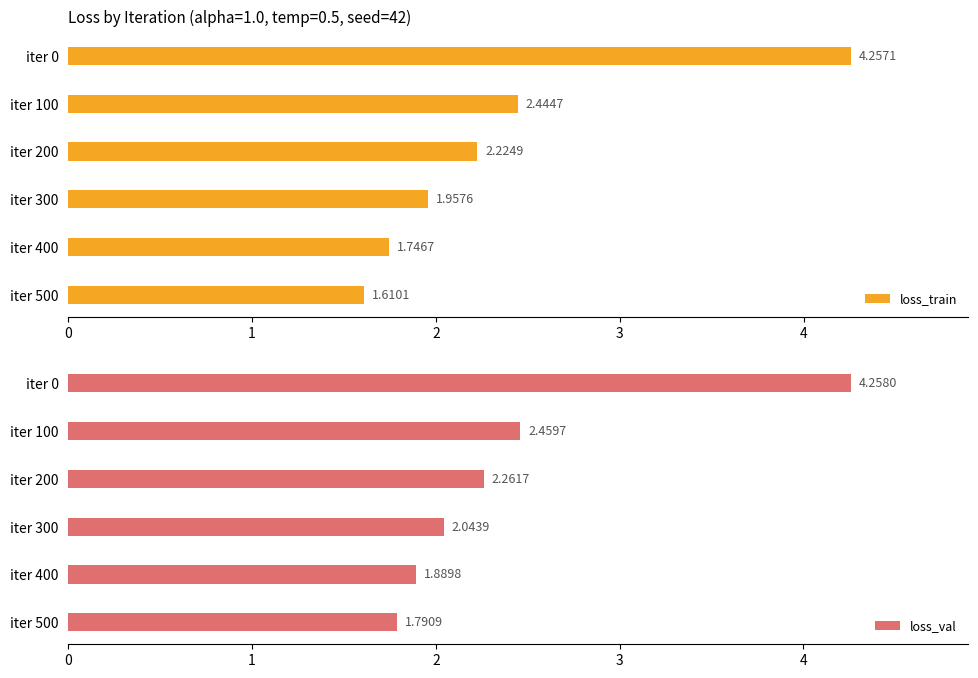

What is the value of the loss_val bar at the 5th from the left?

1.9